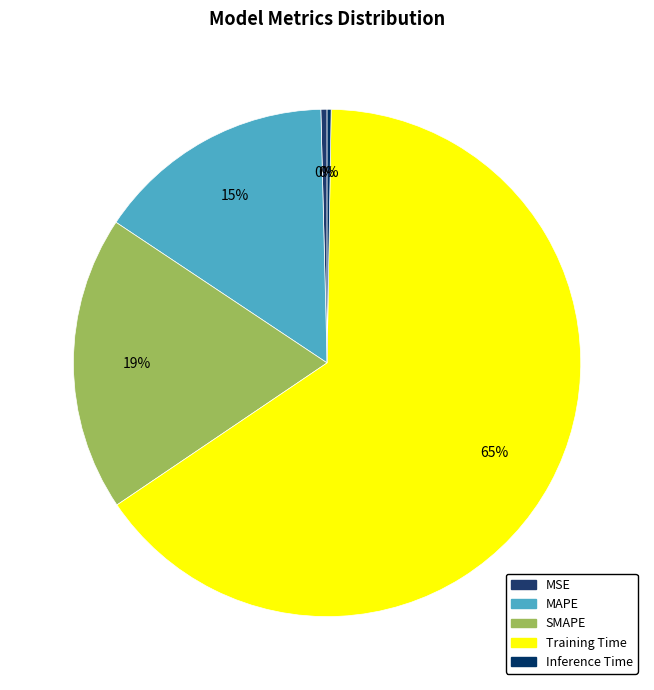

Is MSE the majority of the pie?

No